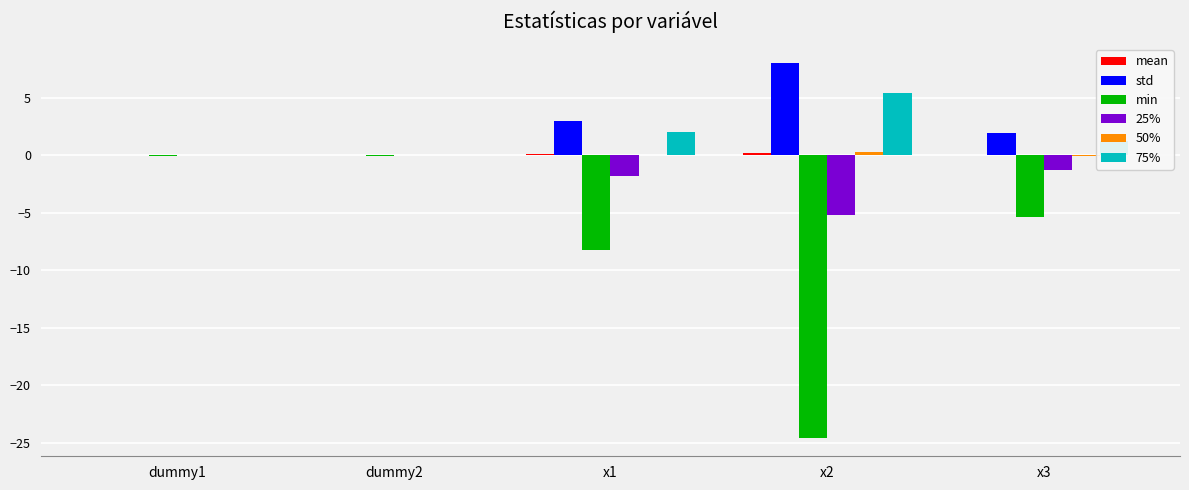

Between x1 and x2, which series saw the biggest shift?

min